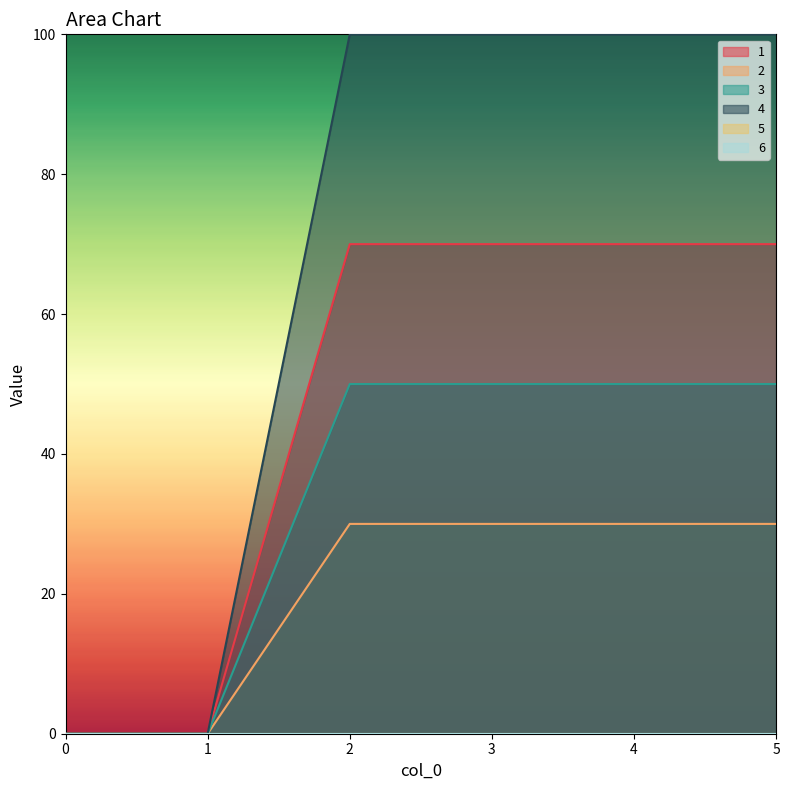

True or false: 2 and 4 intersect in this chart.

False